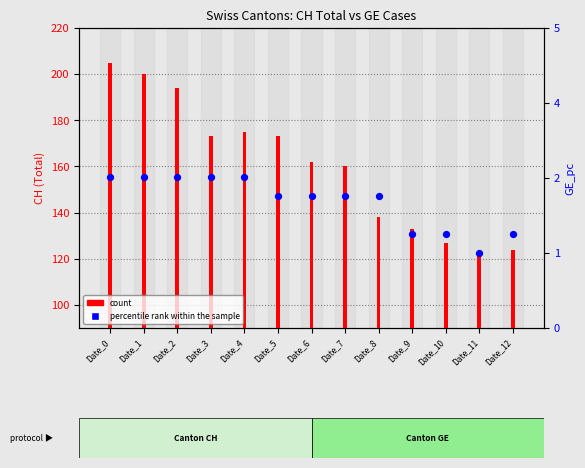

Which series has the widest spread of Y values?

count